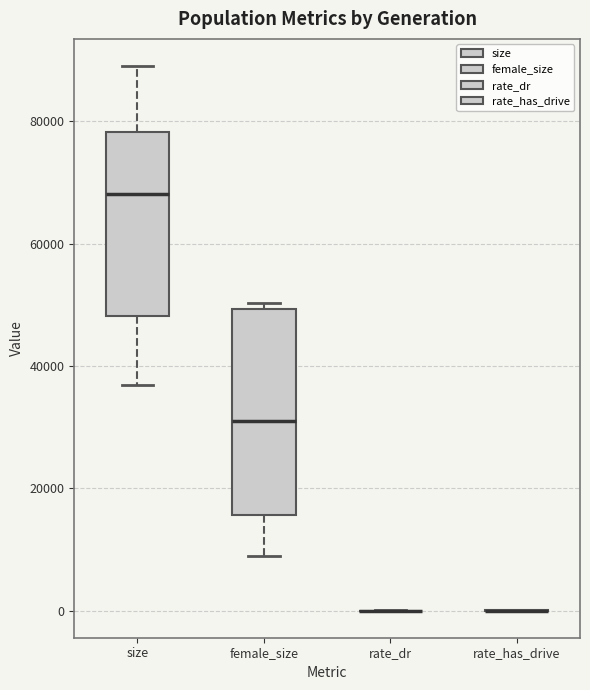

Reading left to right, transcribe this box plot: for each box, give where its median line is, the range the box spans, and where its two whiskers end, as read against the y-axis. The values are not printed on the chart, so give them approximately, as read against the axis.

size: median 68000, box 48000 to 78000, whiskers 36000 to 90000
female_size: median 30000, box 16000 to 50000, whiskers 8000 to 50000 (just above the box's upper edge)
rate_dr: box collapsed to a line at 0, whiskers 0 to 0
rate_has_drive: box collapsed to a line at 0, whiskers 0 to 0